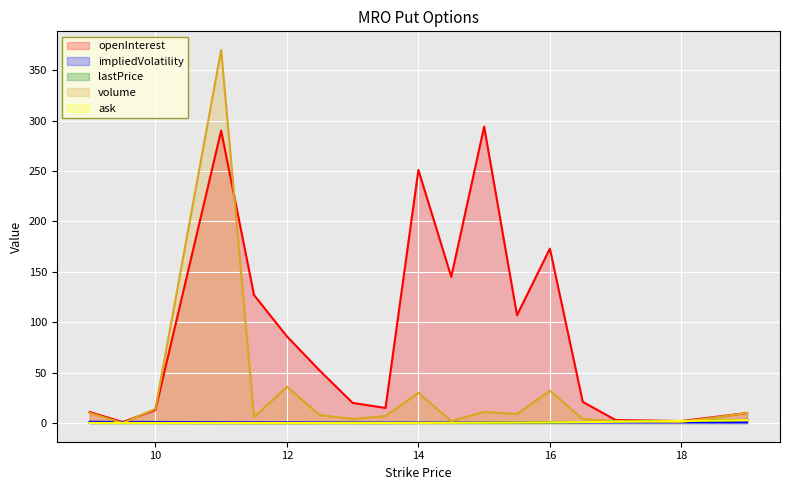

True or false: ask has more than 0 points higher than both neighbors.

False